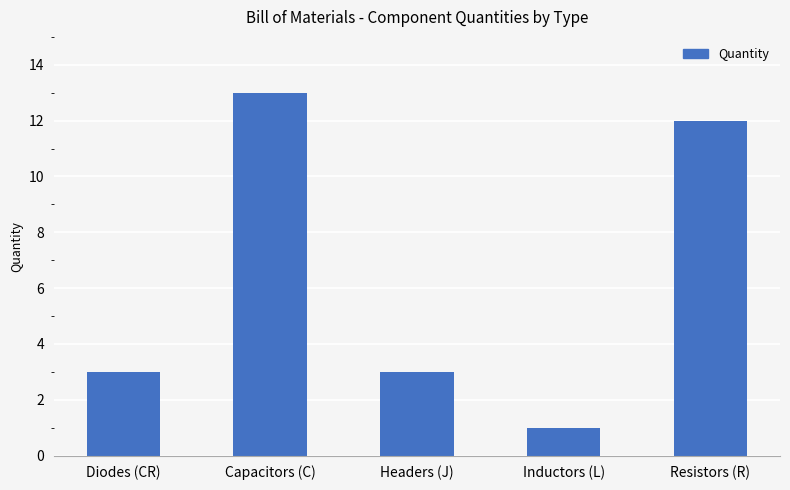

What is the maximum value shown in the chart?

13